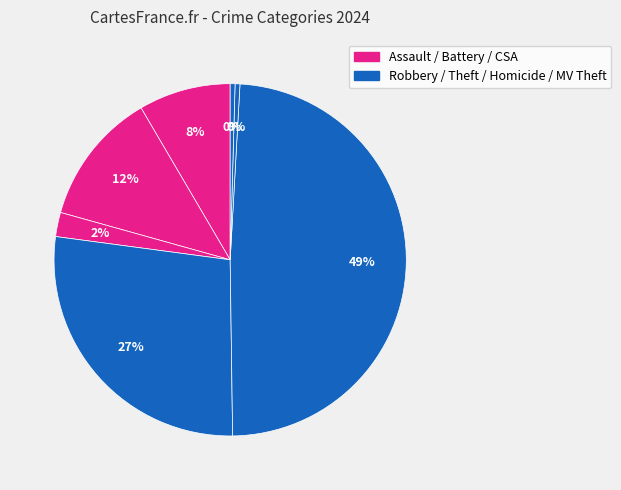

Which slice is the smallest?

Homicide